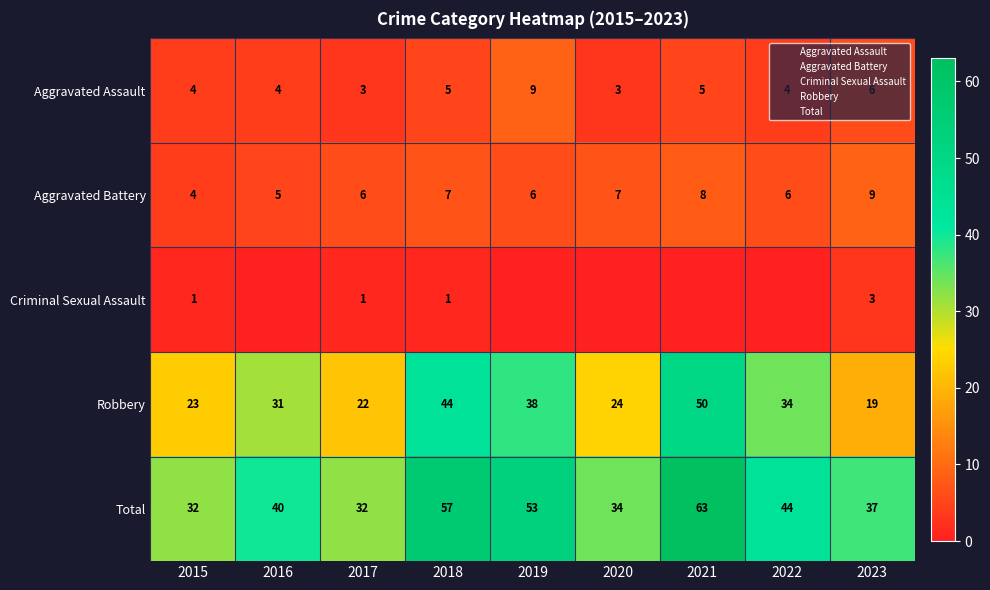

At which category does the chart reach its peak across all series?

2021